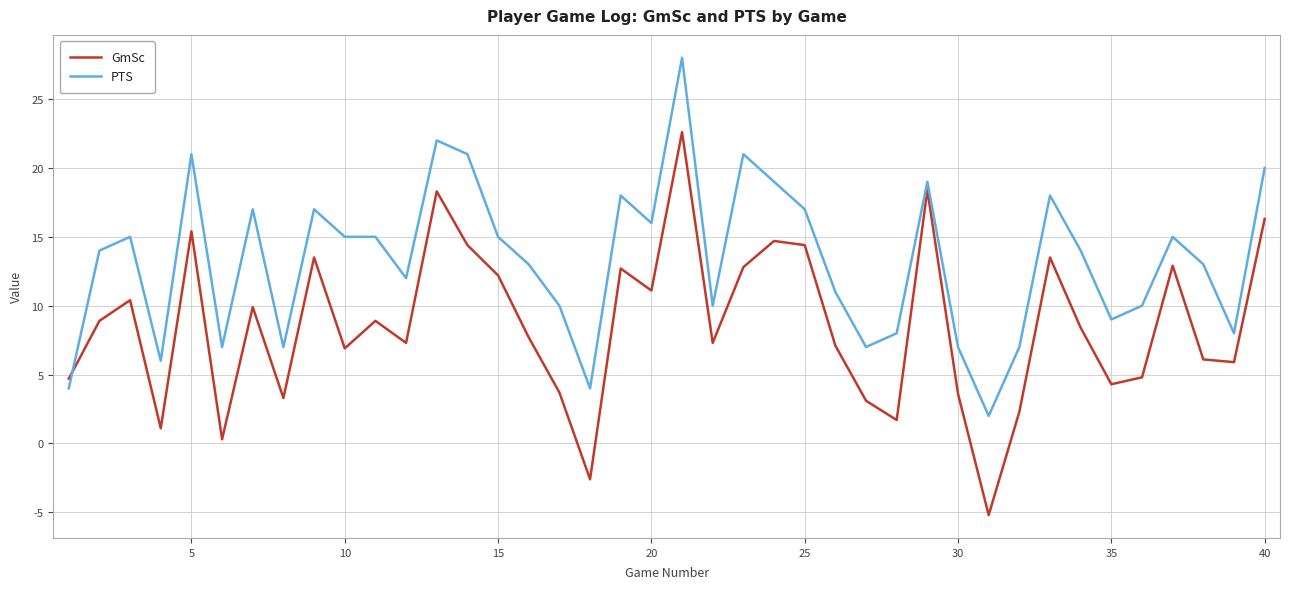

Rank the series by their maximum value, from highest to lowest.

PTS, GmSc